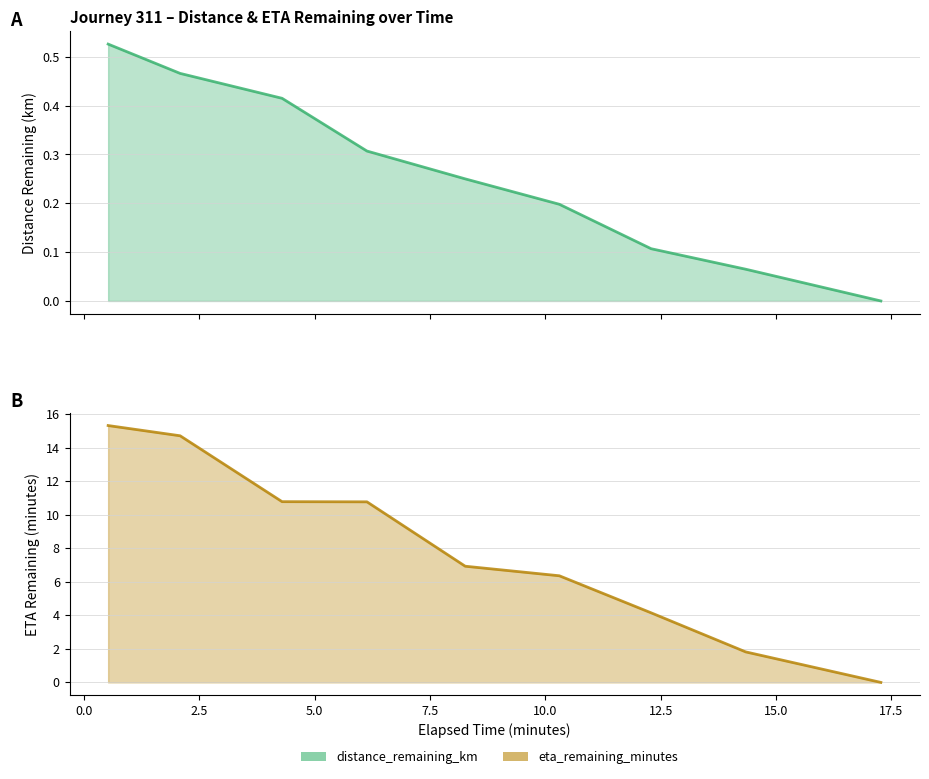

What is the difference between the eta_remaining_minutes values at 4.29 and 17.27?

10.8